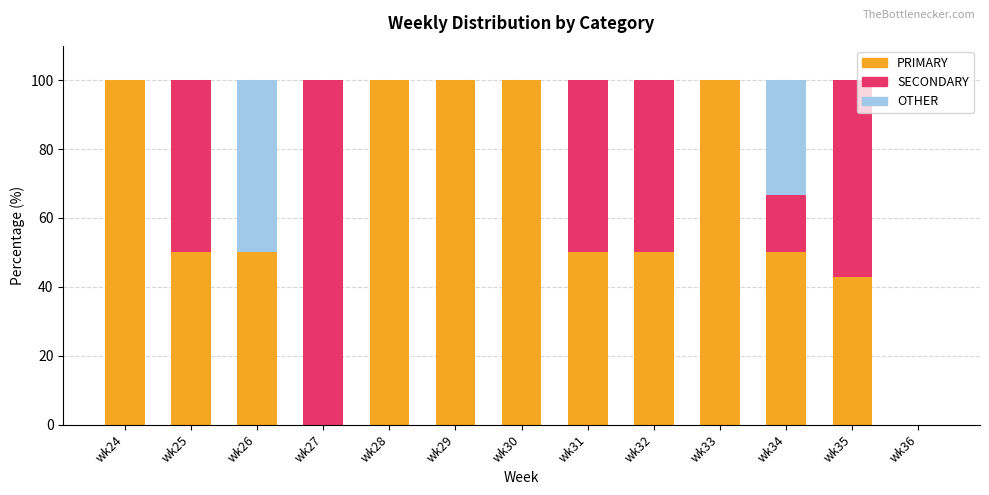

What is the maximum value for PRIMARY?

100.0